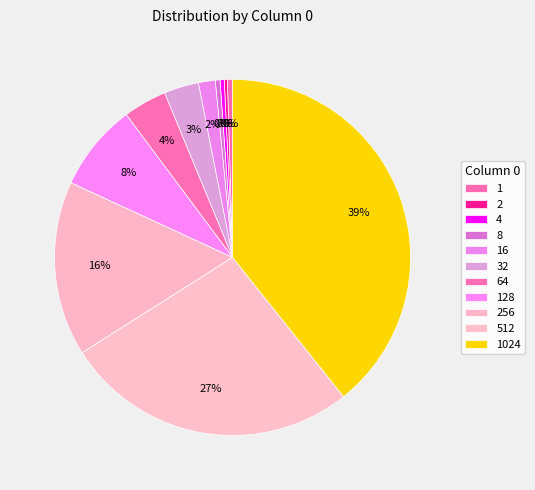

How many slices are in this pie chart?

11